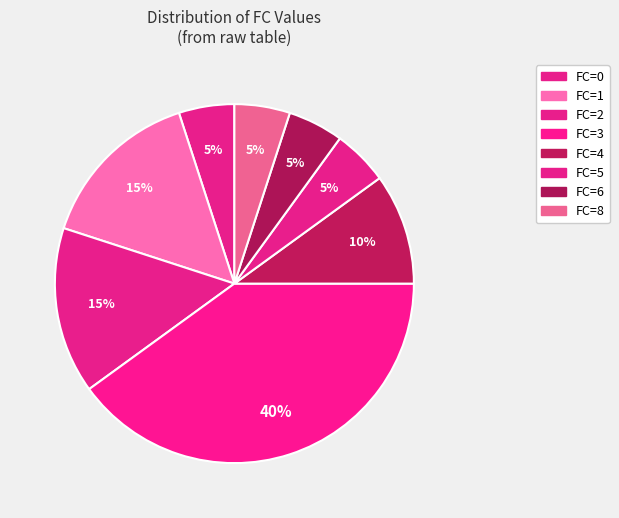

How many slices are in this pie chart?

8